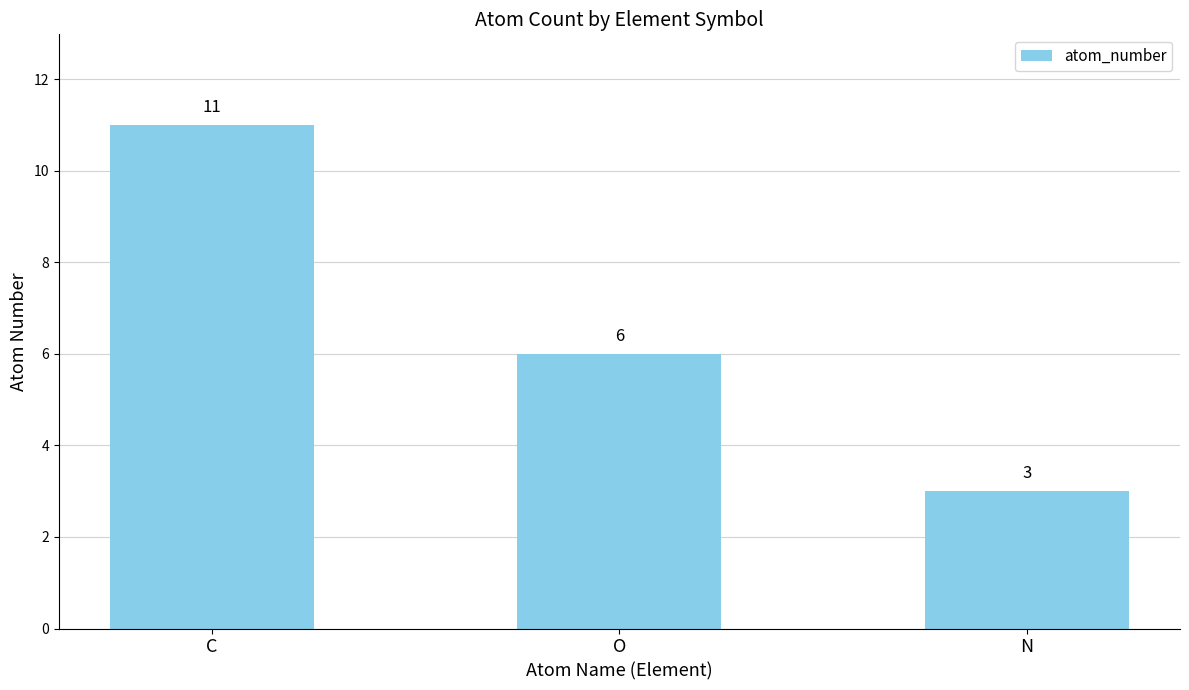

At which label is the value closest to 7?

O